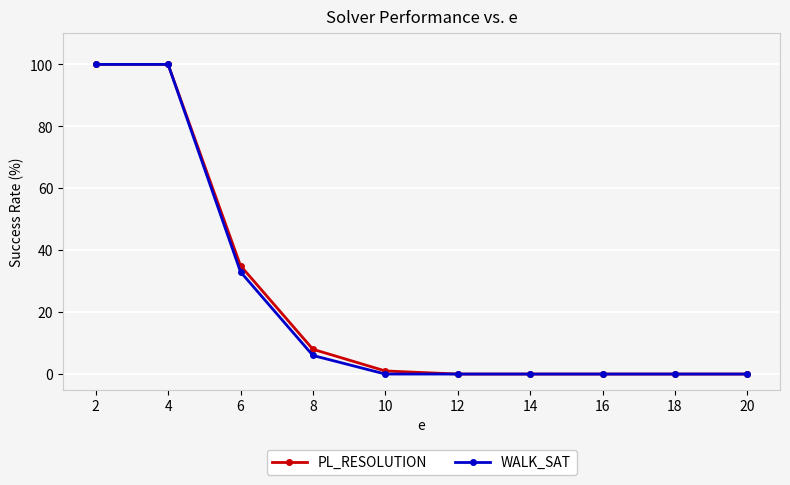

The WALK_SAT series shows 0 at 14. True or false?

True